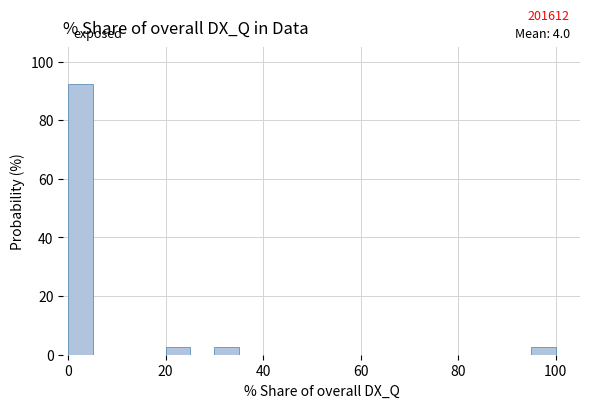

Read against the x-axis, roughly where is the centre of the tallest bar?

2